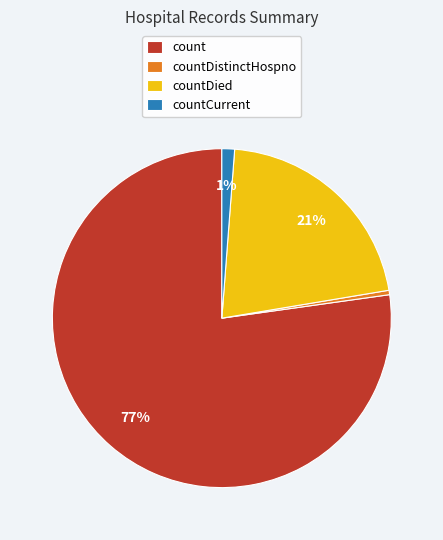

Is it true that count is 65% of the pie?

False